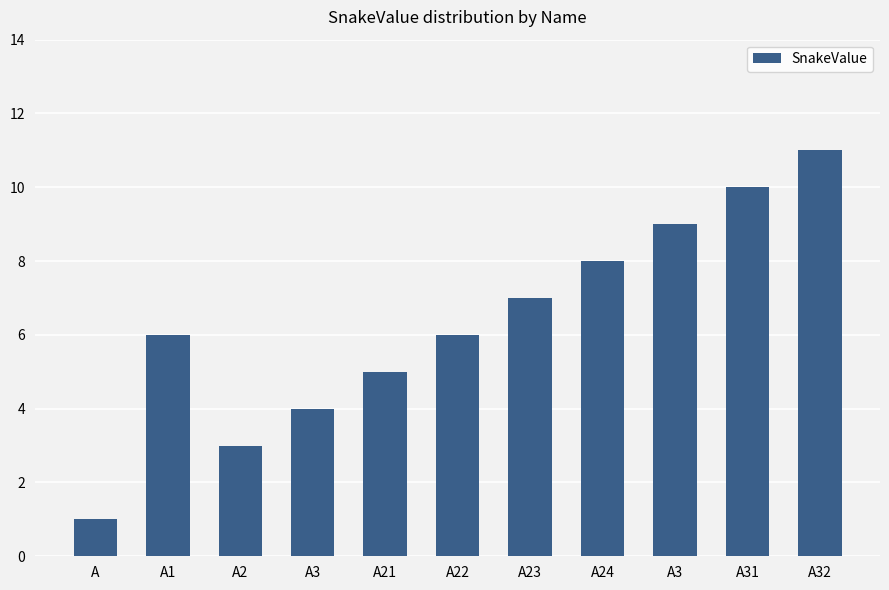

Reading left to right, extract all data points from this chart.

1	6	3	4	5	6	7	8	9	10	11